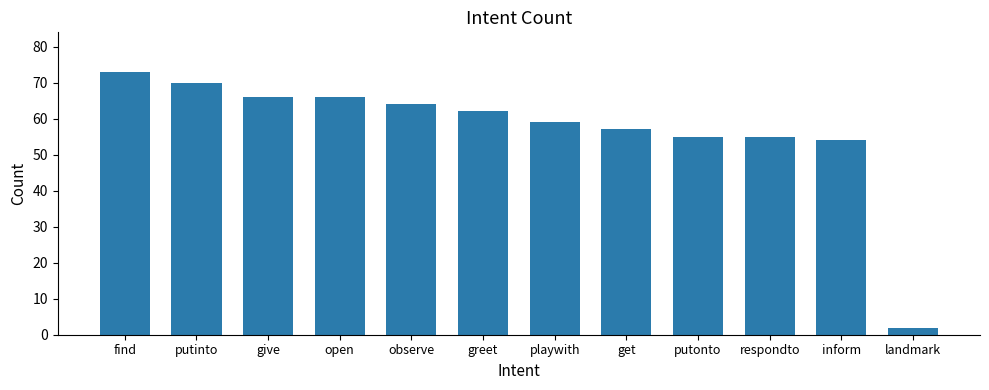

True or false: the data shows 101 at find.

False